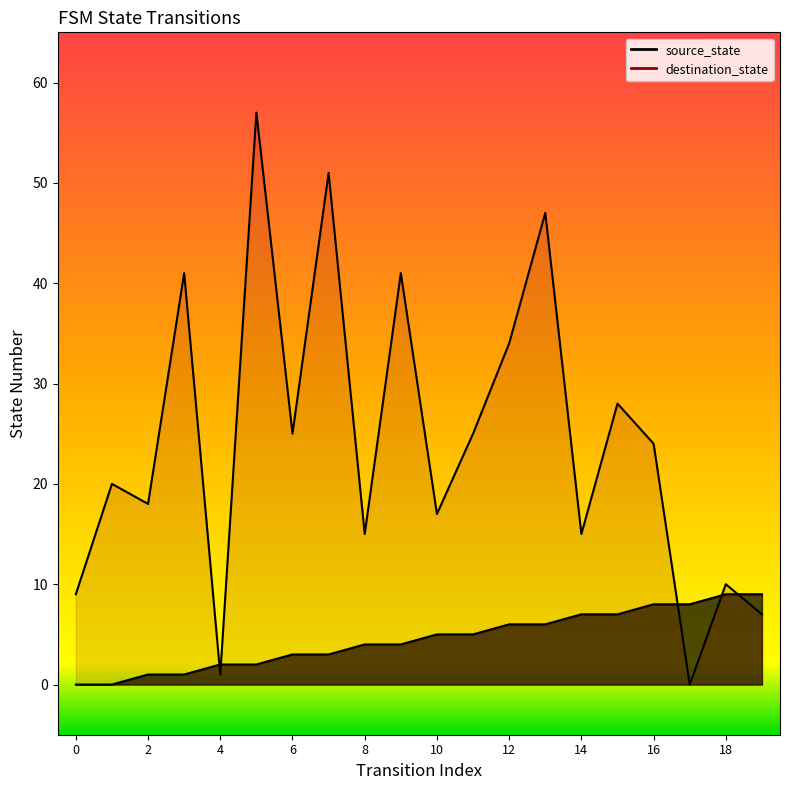

Which label corresponds to the largest value in the chart?

5